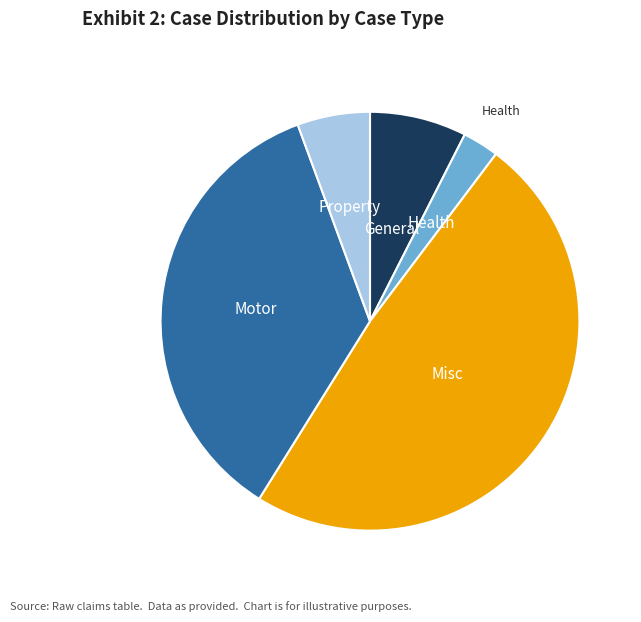

Is there any slice that represents more than half of the pie?

No